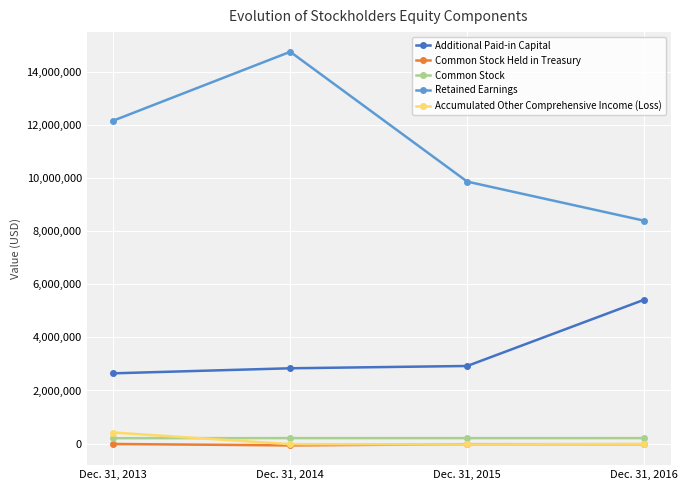

At how many categories does at least one series exceed 7512870?

4